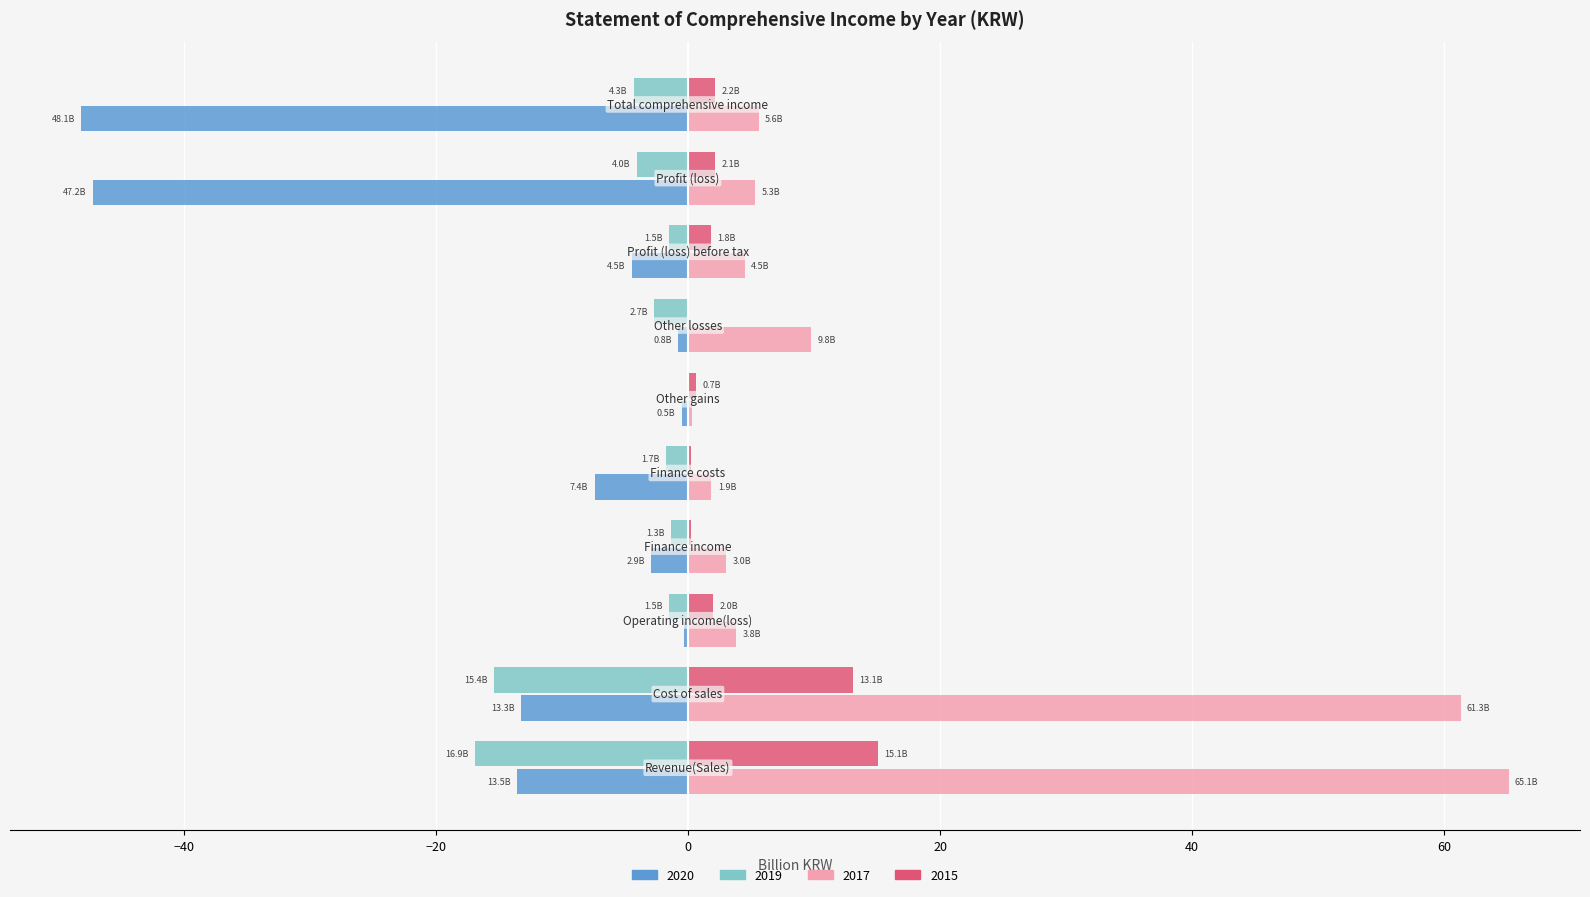

Which series has the largest total across all categories?

2017